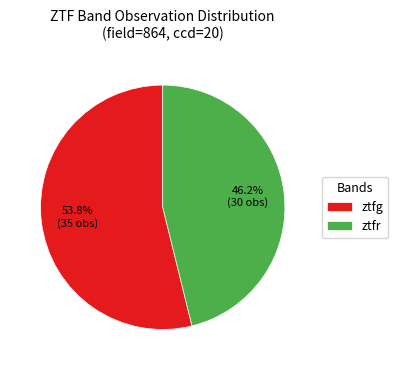

What is the smallest slice in the pie chart?

ztfr